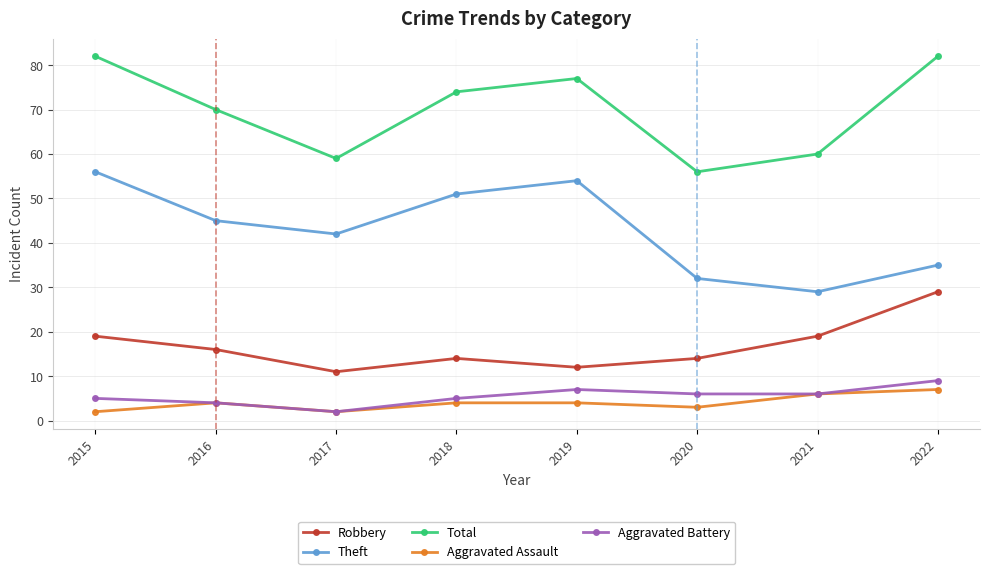

Which series changed the most between 2018 and 2021?

Theft